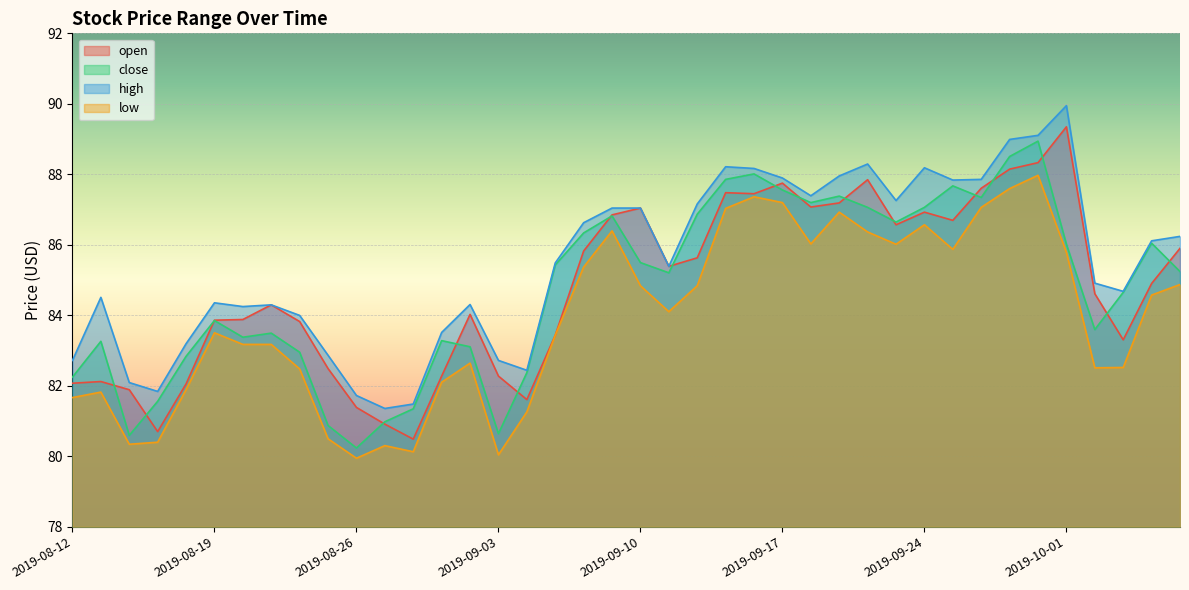

What is the total value across all series at 2019-09-16?

351.0